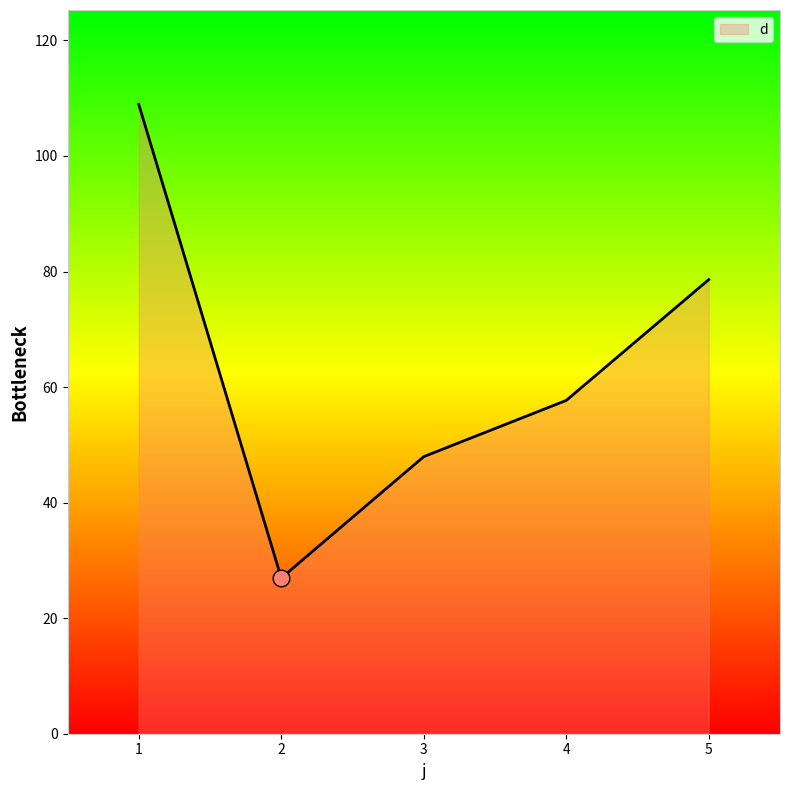

The chart shows a value of 79.4 at 3. True or false?

False